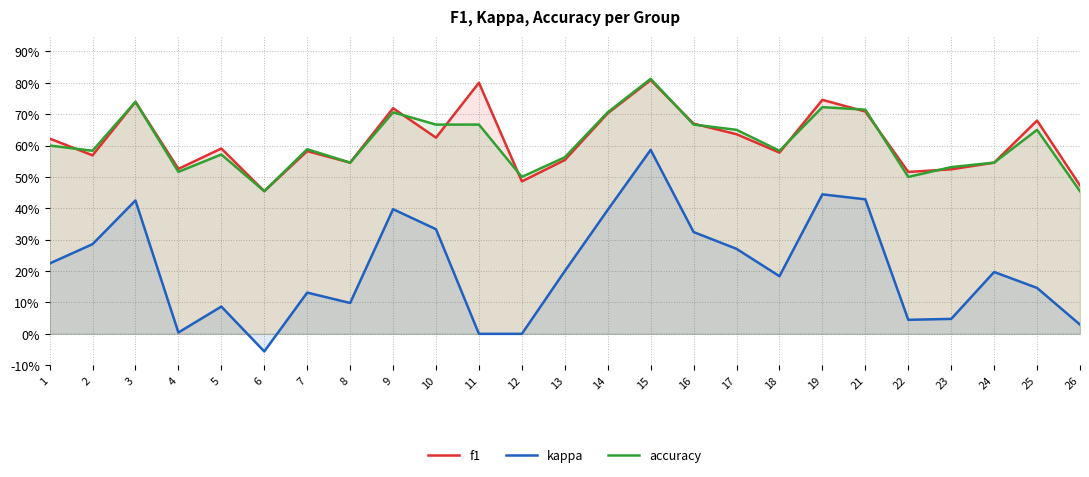

True or false: f1 has more than 0 interior local peaks.

True